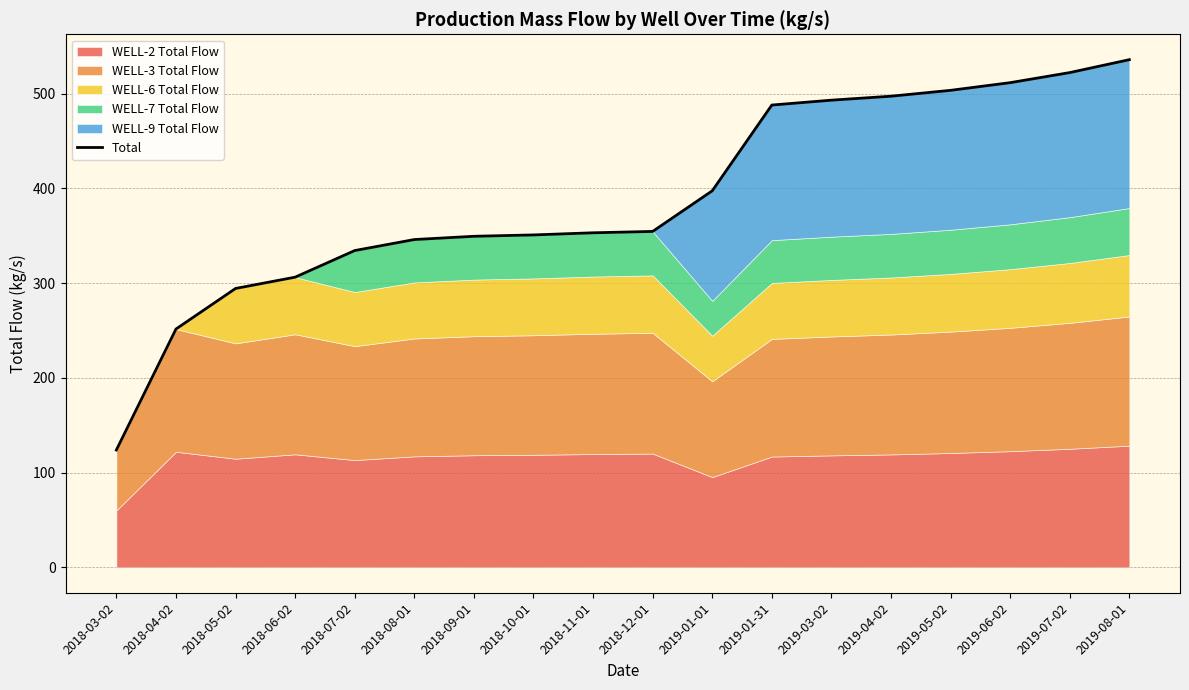

The chart shows a value of 106.7 at 2018-11-01. True or false?

False